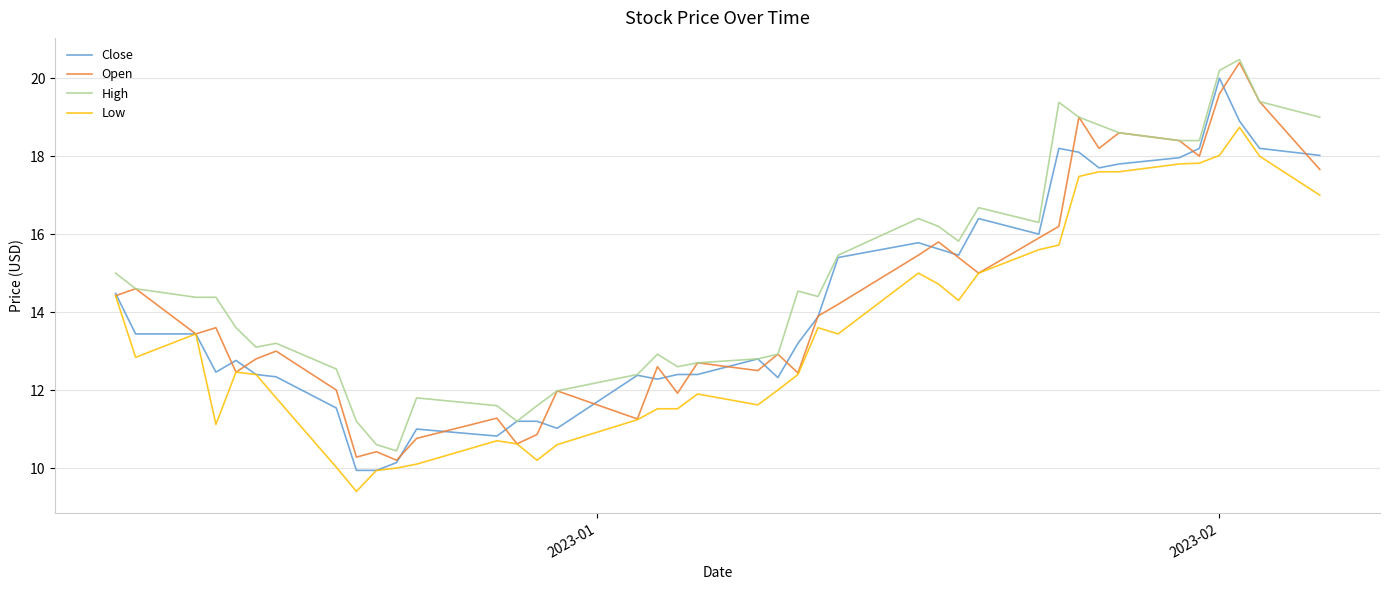

What is the minimum value shown in the chart?

9.4